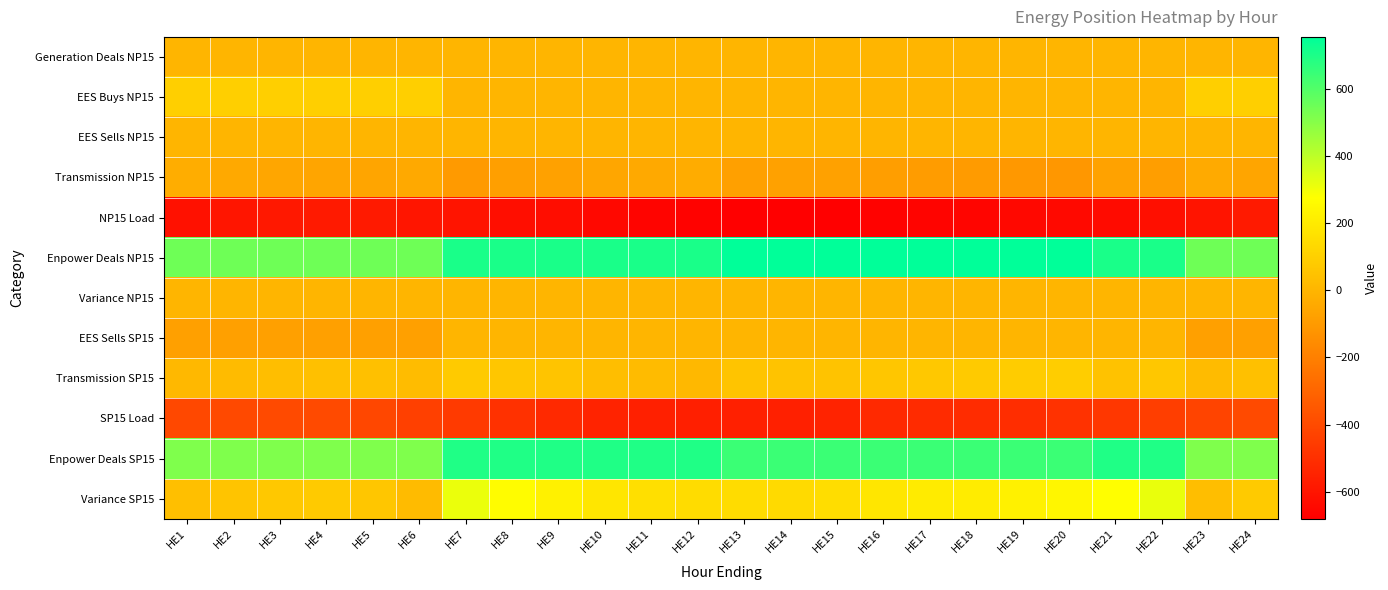

Reading left to right, what are all the values shown in this chart?

Generation Deals NP15: HE1=0.0	HE2=0.0	HE3=0.0	HE4=0.0	HE5=0.0	HE6=0.0	HE7=0.0	HE8=0.0	HE9=0.0	HE10=0.0	HE11=0.0	HE12=0.0	HE13=0.0	HE14=0.0	HE15=0.0	HE16=0.0	HE17=0.0	HE18=0.0	HE19=0.0	HE20=0.0	HE21=0.0	HE22=0.0	HE23=0.0	HE24=0.0
EES Buys NP15: HE1=98.0	HE2=98.0	HE3=98.0	HE4=98.0	HE5=98.0	HE6=98.0	HE7=0.0	HE8=0.0	HE9=0.0	HE10=0.0	HE11=0.0	HE12=0.0	HE13=0.0	HE14=0.0	HE15=0.0	HE16=0.0	HE17=0.0	HE18=0.0	HE19=0.0	HE20=0.0	HE21=0.0	HE22=0.0	HE23=98.0	HE24=98.0
EES Sells NP15: HE1=0.0	HE2=0.0	HE3=0.0	HE4=0.0	HE5=0.0	HE6=0.0	HE7=0.0	HE8=0.0	HE9=0.0	HE10=0.0	HE11=0.0	HE12=0.0	HE13=0.0	HE14=0.0	HE15=0.0	HE16=0.0	HE17=0.0	HE18=0.0	HE19=0.0	HE20=0.0	HE21=0.0	HE22=0.0	HE23=0.0	HE24=0.0
Transmission NP15: HE1=-29.7	HE2=-43.7	HE3=-54.6	HE4=-60.1	HE5=-60.4	HE6=-45.1	HE7=-99.8	HE8=-82.5	HE9=-74.5	HE10=-56.9	HE11=-42.8	HE12=-32.8	HE13=-79.3	HE14=-73.8	HE15=-75.1	HE16=-84.8	HE17=-92.9	HE18=-97.2	HE19=-106.5	HE20=-111.5	HE21=-69.9	HE22=-85.2	HE23=-41.6	HE24=-60.5
NP15 Load: HE1=-613.3	HE2=-599.3	HE3=-588.4	HE4=-582.9	HE5=-582.6	HE6=-597.9	HE7=-605.2	HE8=-622.5	HE9=-630.5	HE10=-648.1	HE11=-662.2	HE12=-672.2	HE13=-675.7	HE14=-681.2	HE15=-679.9	HE16=-670.2	HE17=-662.1	HE18=-657.8	HE19=-648.5	HE20=-643.5	HE21=-635.1	HE22=-619.8	HE23=-601.4	HE24=-582.5
Enpower Deals NP15: HE1=545.0	HE2=545.0	HE3=545.0	HE4=545.0	HE5=545.0	HE6=545.0	HE7=705.0	HE8=705.0	HE9=705.0	HE10=705.0	HE11=705.0	HE12=705.0	HE13=755.0	HE14=755.0	HE15=755.0	HE16=755.0	HE17=755.0	HE18=755.0	HE19=755.0	HE20=755.0	HE21=705.0	HE22=705.0	HE23=545.0	HE24=545.0
Variance NP15: HE1=0.0	HE2=0.0	HE3=0.0	HE4=0.0	HE5=0.0	HE6=0.0	HE7=0.0	HE8=0.0	HE9=0.0	HE10=0.0	HE11=0.0	HE12=0.0	HE13=0.0	HE14=0.0	HE15=0.0	HE16=0.0	HE17=0.0	HE18=0.0	HE19=0.0	HE20=0.0	HE21=0.0	HE22=0.0	HE23=0.0	HE24=0.0
EES Sells SP15: HE1=-80.0	HE2=-80.0	HE3=-80.0	HE4=-80.0	HE5=-80.0	HE6=-80.0	HE7=0.0	HE8=0.0	HE9=0.0	HE10=0.0	HE11=0.0	HE12=0.0	HE13=0.0	HE14=0.0	HE15=0.0	HE16=0.0	HE17=0.0	HE18=0.0	HE19=0.0	HE20=0.0	HE21=0.0	HE22=0.0	HE23=-80.0	HE24=-80.0
Transmission SP15: HE1=10.4	HE2=24.9	HE3=36.1	HE4=41.8	HE5=42.1	HE6=26.3	HE7=80.7	HE8=62.8	HE9=54.6	HE10=36.4	HE11=21.9	HE12=11.5	HE13=57.9	HE14=52.2	HE15=53.5	HE16=63.5	HE17=71.9	HE18=76.4	HE19=86.0	HE20=91.2	HE21=49.9	HE22=65.7	HE23=22.6	HE24=42.2
SP15 Load: HE1=-409.1	HE2=-403.6	HE3=-399.5	HE4=-400.1	HE5=-413.4	HE6=-438.3	HE7=-461.9	HE8=-493.6	HE9=-522.0	HE10=-547.3	HE11=-557.2	HE12=-561.4	HE13=-557.7	HE14=-556.8	HE15=-547.6	HE16=-524.5	HE17=-516.6	HE18=-514.2	HE19=-508.5	HE20=-493.2	HE21=-472.2	HE22=-444.8	HE23=-422.8	HE24=-398.1
Enpower Deals SP15: HE1=516.0	HE2=516.0	HE3=516.0	HE4=516.0	HE5=516.0	HE6=516.0	HE7=695.0	HE8=695.0	HE9=695.0	HE10=695.0	HE11=695.0	HE12=695.0	HE13=645.0	HE14=645.0	HE15=645.0	HE16=645.0	HE17=645.0	HE18=645.0	HE19=645.0	HE20=645.0	HE21=695.0	HE22=695.0	HE23=516.0	HE24=516.0
Variance SP15: HE1=37.4	HE2=57.4	HE3=72.7	HE4=77.7	HE5=64.7	HE6=24.0	HE7=313.8	HE8=264.3	HE9=227.6	HE10=184.1	HE11=159.7	HE12=145.1	HE13=145.2	HE14=140.4	HE15=150.9	HE16=184.0	HE17=200.3	HE18=207.2	HE19=222.4	HE20=242.9	HE21=272.6	HE22=315.9	HE23=35.8	HE24=80.1